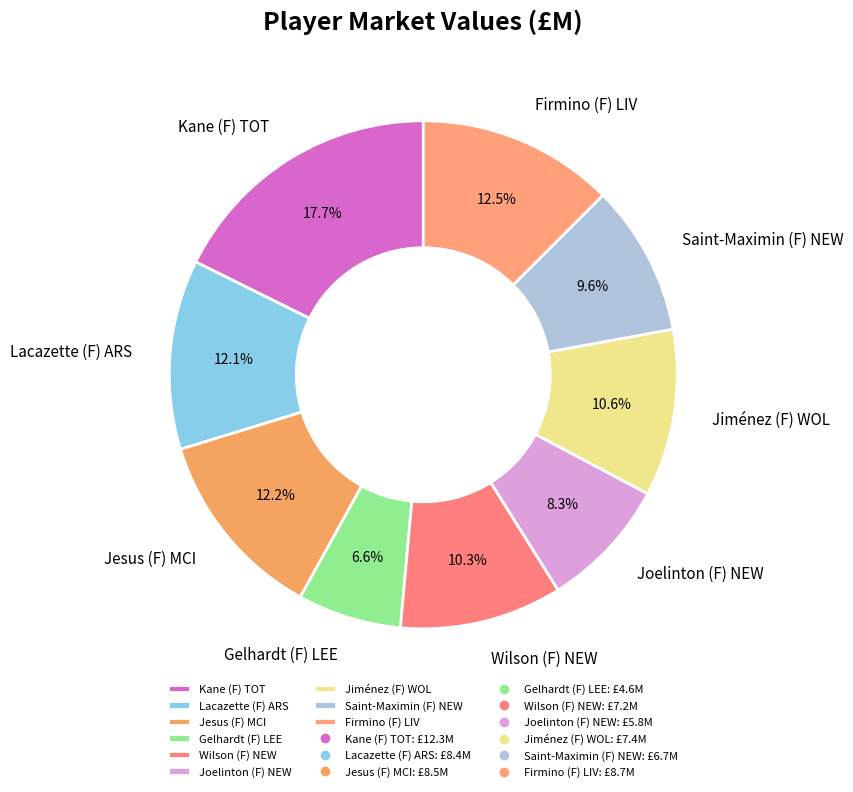

Which has a higher value, Firmino (F) LIV or Kane (F) TOT?

Kane (F) TOT